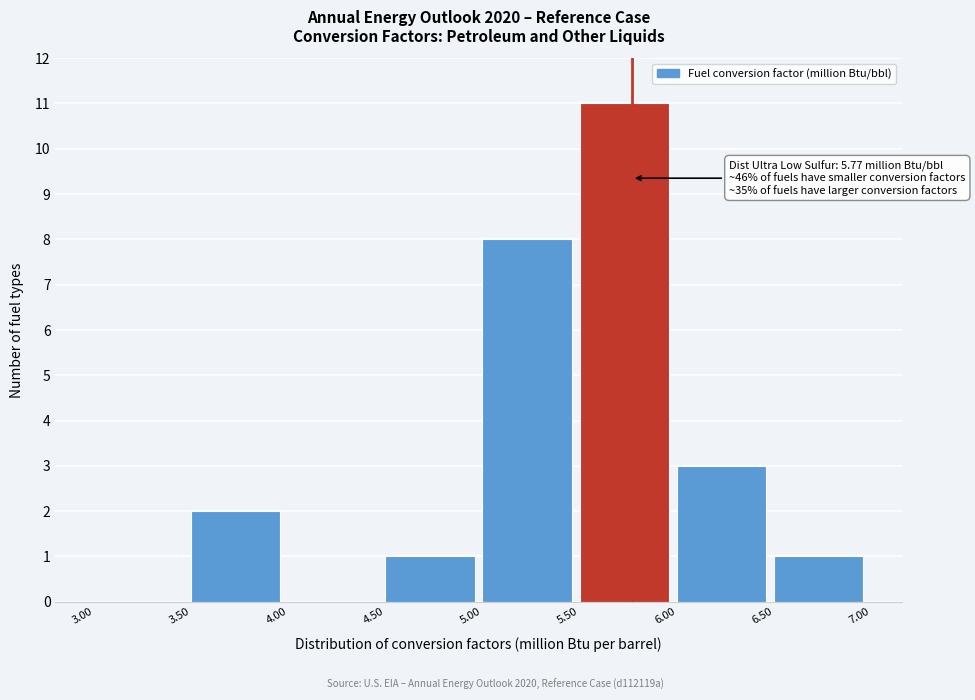

Which range on the x-axis has the tallest bar?

5.50 to 6.00